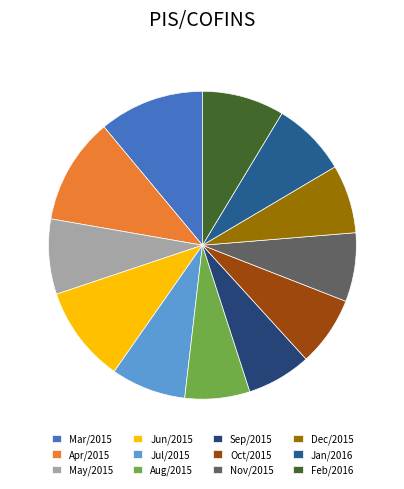

Is there any slice that represents more than half of the pie?

No